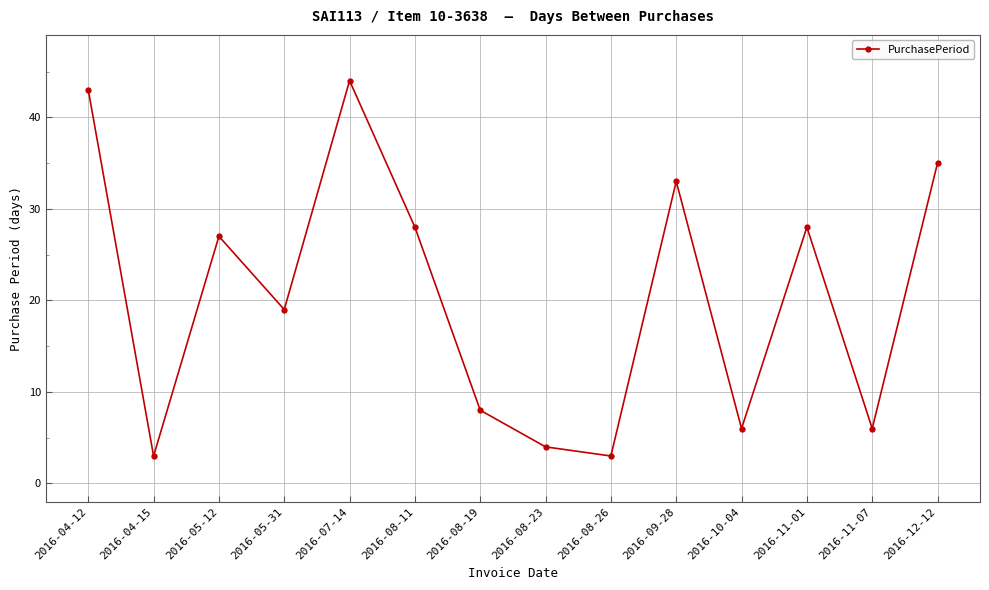

Reading right to left, what are all the values shown in this chart?

2016-12-12=35	2016-11-07=6	2016-11-01=28	2016-10-04=6	2016-09-28=33	2016-08-26=3	2016-08-23=4	2016-08-19=8	2016-08-11=28	2016-07-14=44	2016-05-31=19	2016-05-12=27	2016-04-15=3	2016-04-12=43